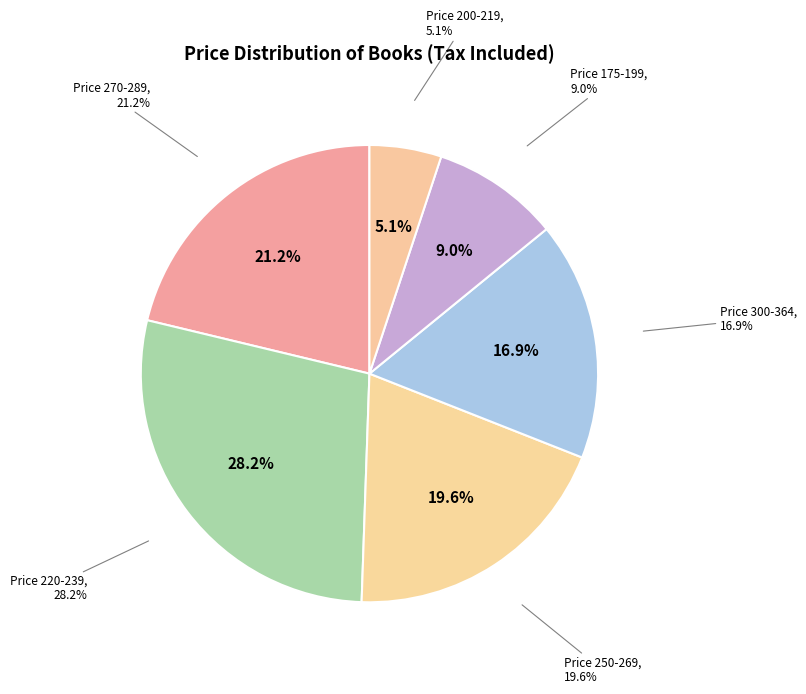

True or false: Gobernanza accounts for 19% of the total.

False